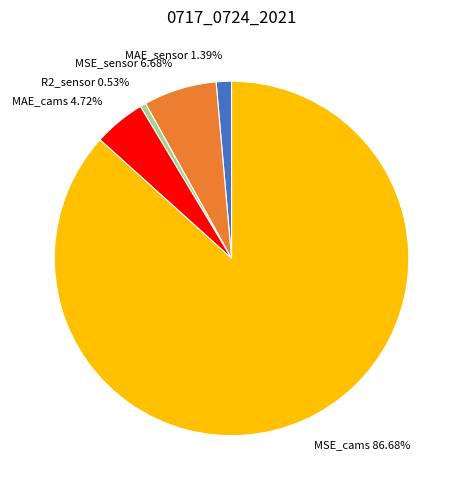

To the nearest percent, what is the difference between the largest and smallest slice percentages?

86%